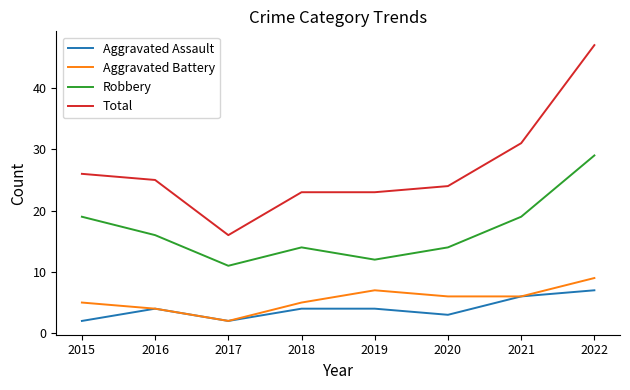

Reading left to right, transcribe all the data shown in this chart.

Aggravated Assault: 2015=2	2016=4	2017=2	2018=4	2019=4	2020=3	2021=6	2022=7
Aggravated Battery: 2015=5	2016=4	2017=2	2018=5	2019=7	2020=6	2021=6	2022=9
Robbery: 2015=19	2016=16	2017=11	2018=14	2019=12	2020=14	2021=19	2022=29
Total: 2015=26	2016=25	2017=16	2018=23	2019=23	2020=24	2021=31	2022=47